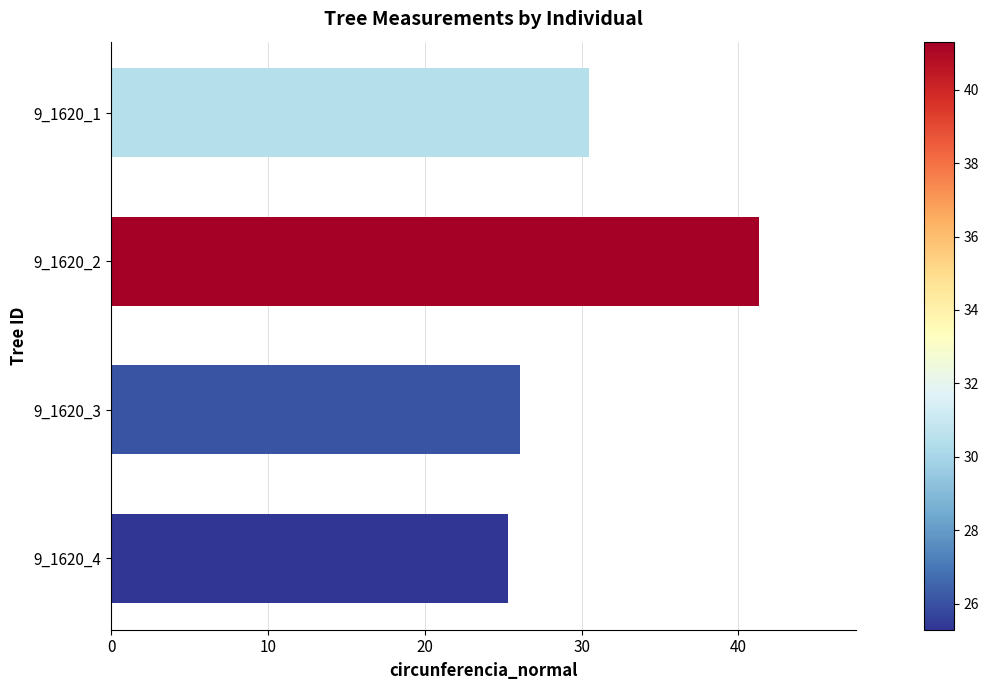

Does the chart contain stacked bars?

No